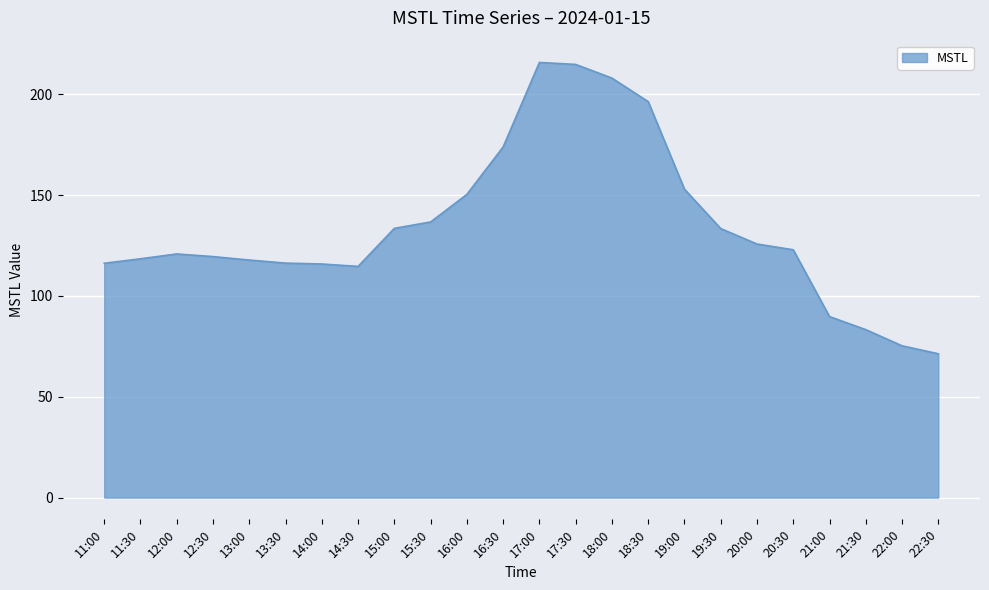

What is the minimum value shown in the chart?

71.3